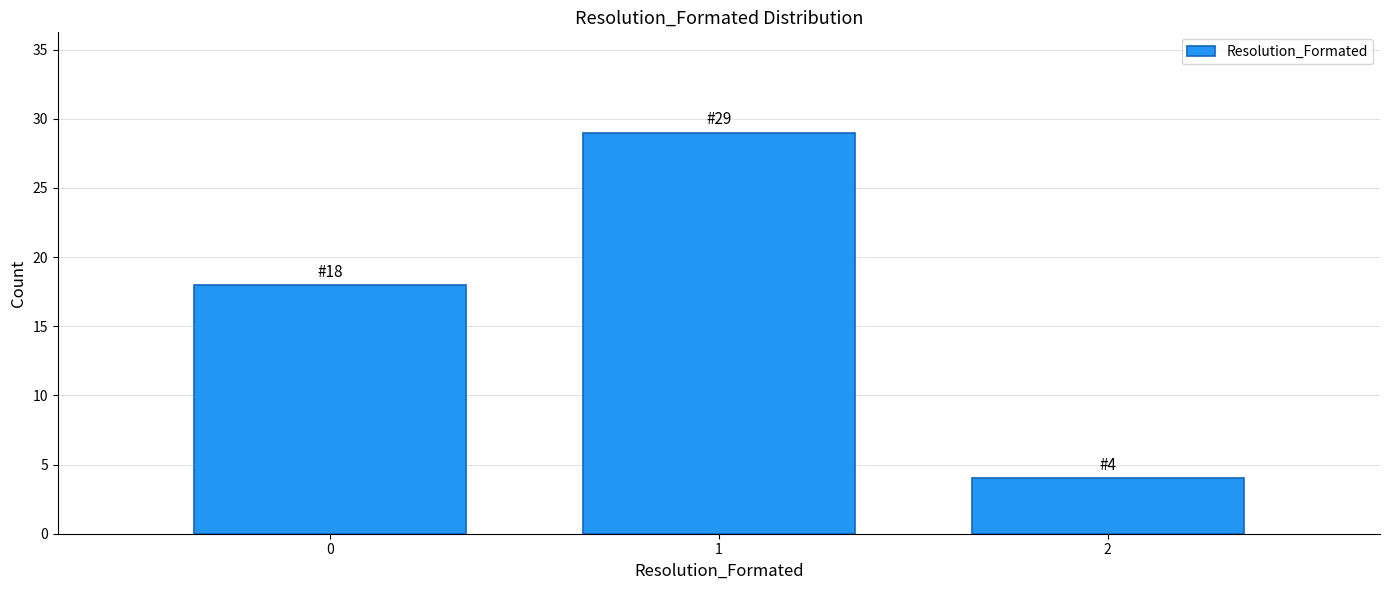

Reading right to left, extract all data points from this chart.

4	29	18